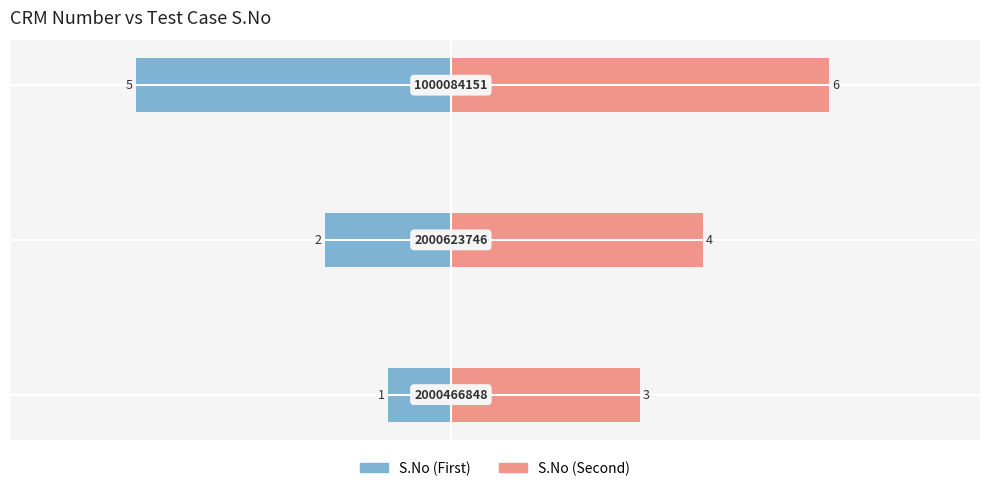

Which has a higher value, −8 or −4?

−8